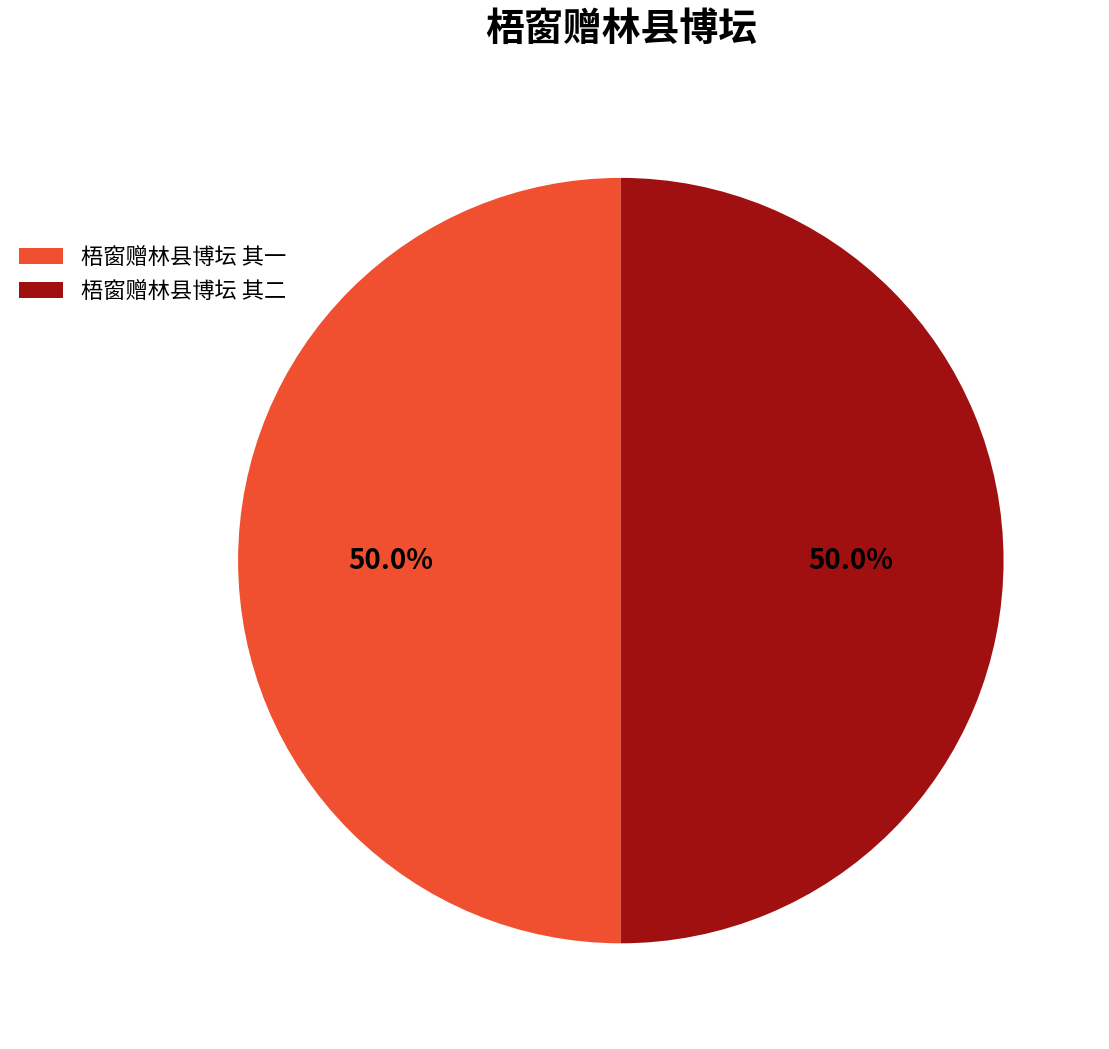

What is the total percentage of 梧窗赠林县博坛 其二 and 梧窗赠林县博坛 其一?

100.0%